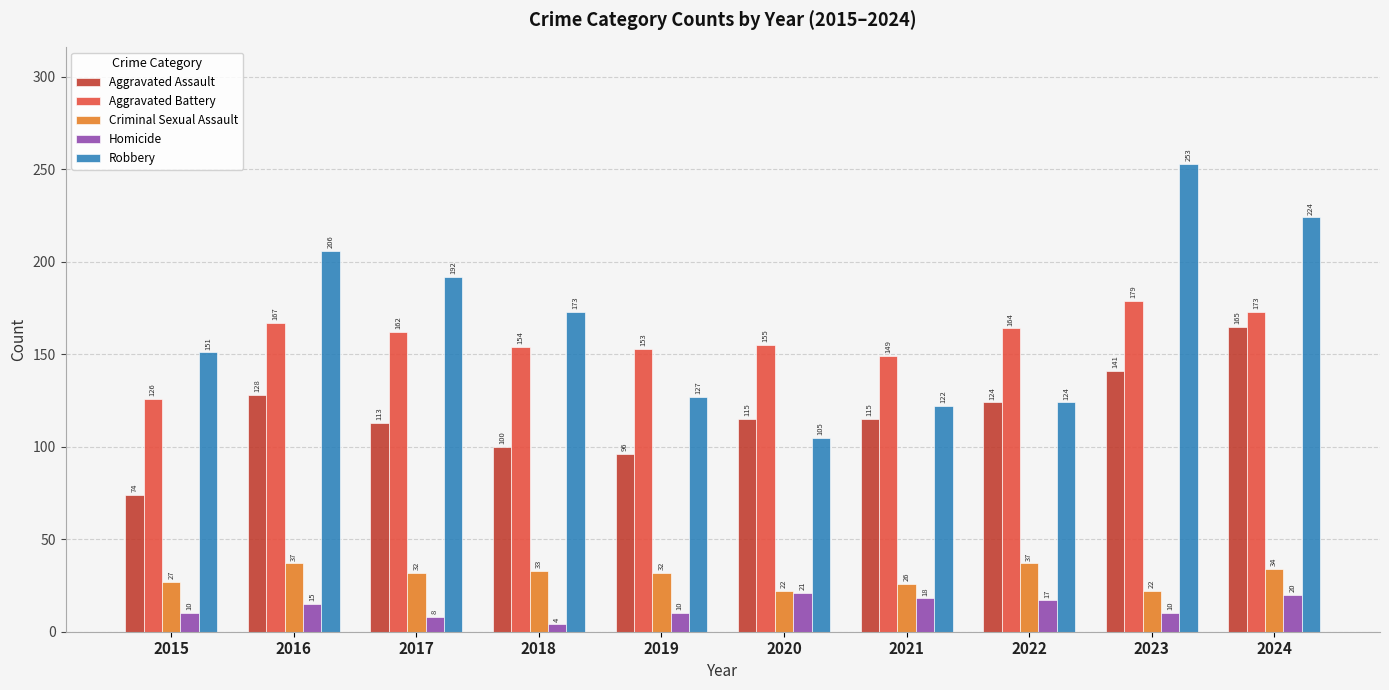

The Robbery series shows 105 at 2020. True or false?

True